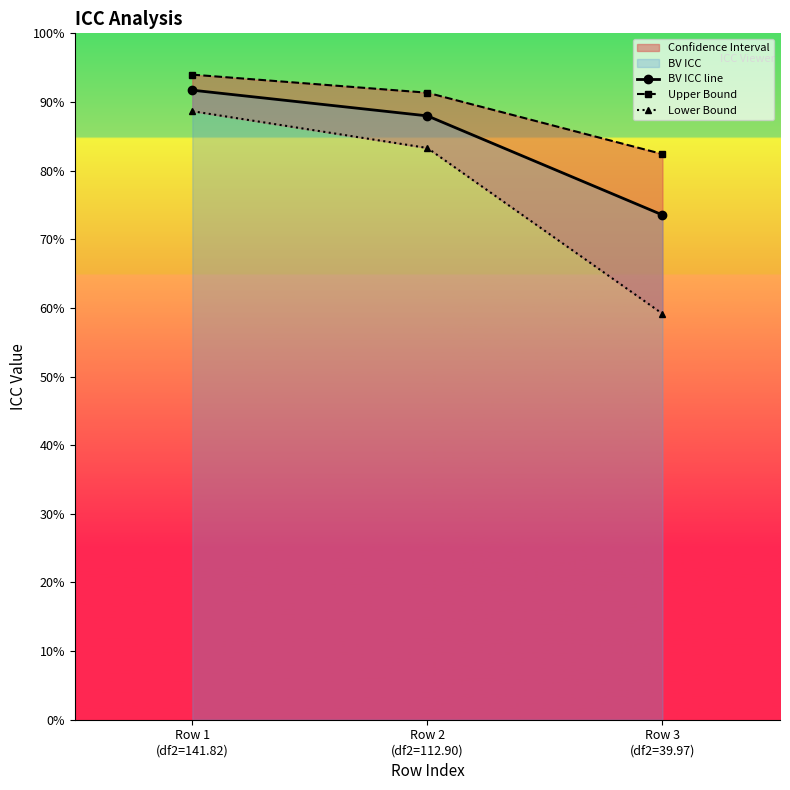

How many BV ICC line values are between 0 and 1?

3